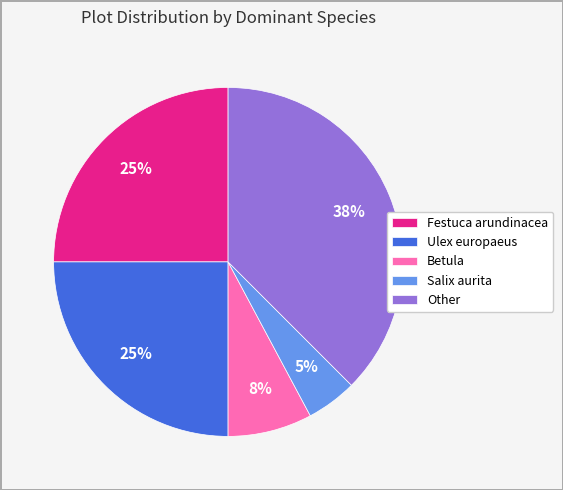

Which has a higher value, Festuca arundinacea or Other?

Other